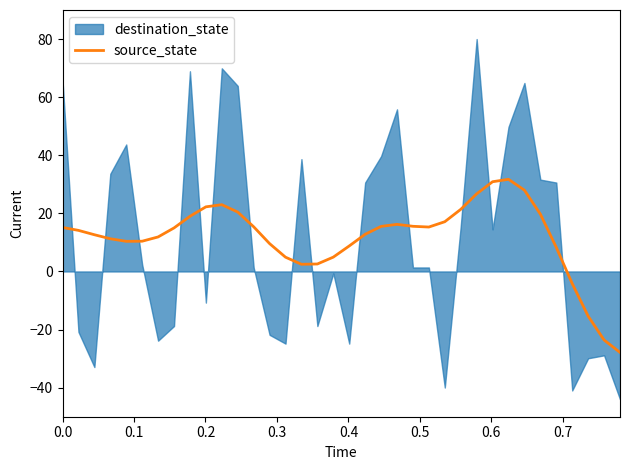

How many interior local peaks (higher than both neighbors) does the data have?

3